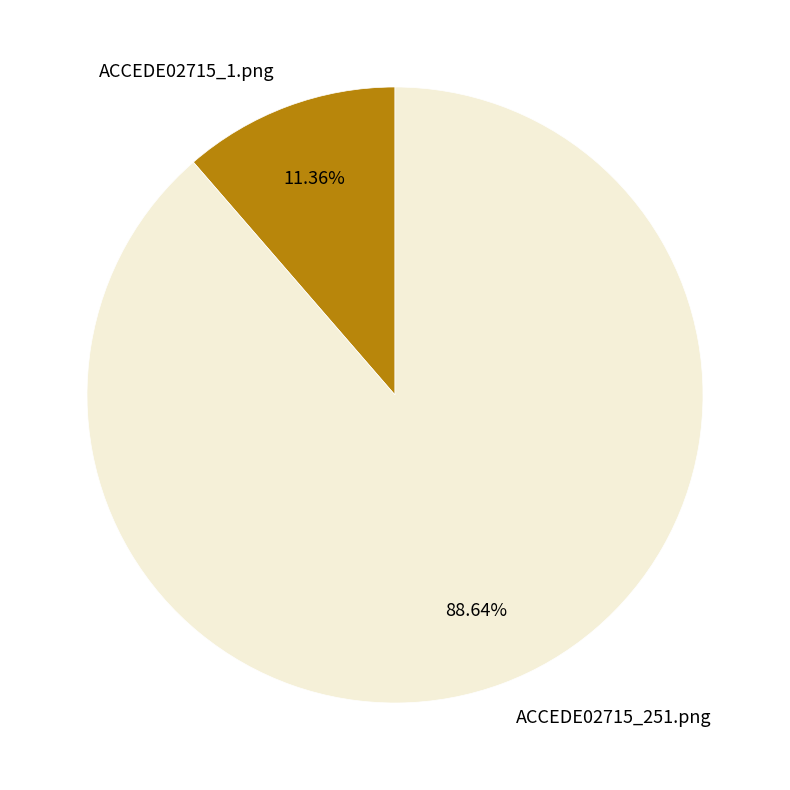

Which slice represents more than half of the pie?

ACCEDE02715_251.png